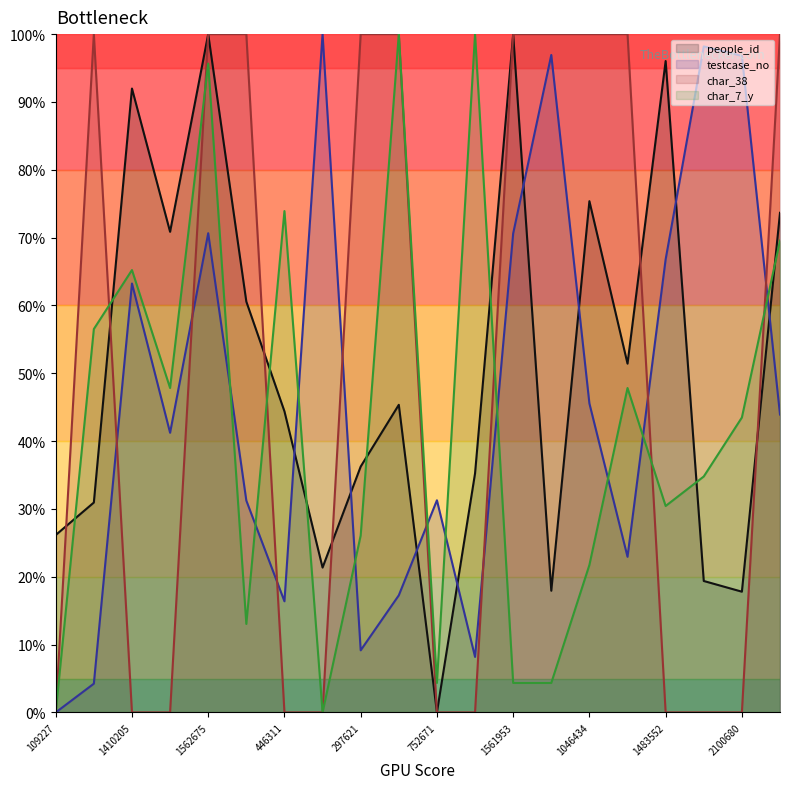

What is the highest value of the testcase_no line series?

100.0